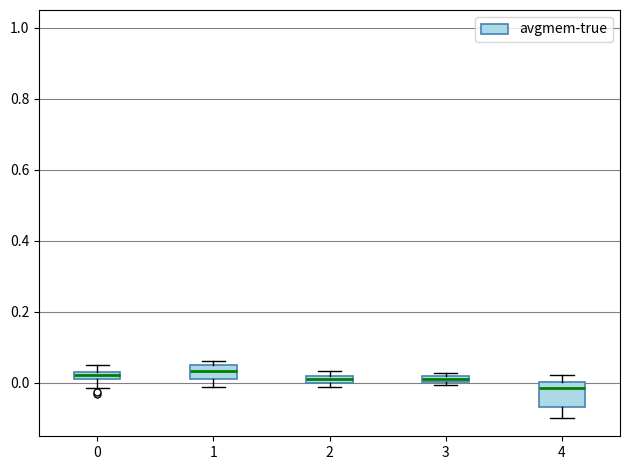

Where is the lower edge of the box at x = 2 on the y-axis? The values are not printed on the chart, so give them approximately, as read against the axis.

0.00